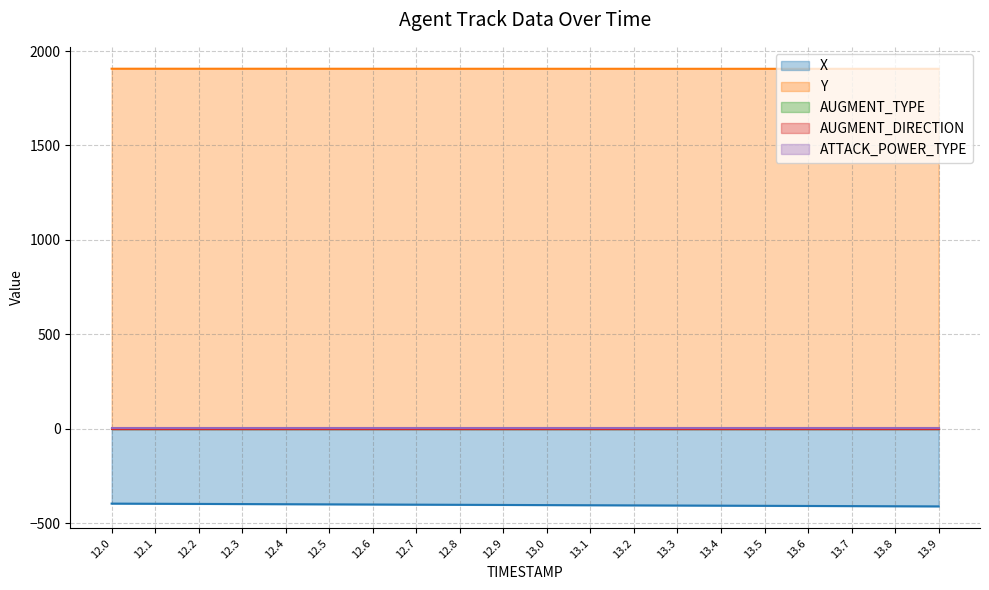

Rank the series by their maximum value, from highest to lowest.

Y, ATTACK_POWER_TYPE, AUGMENT_TYPE, AUGMENT_DIRECTION, X